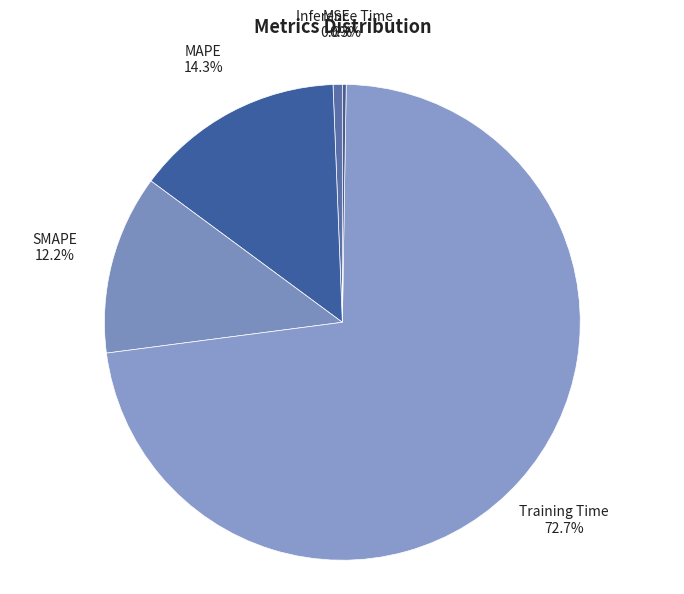

How much of the chart is everything except MAPE?

85.7%